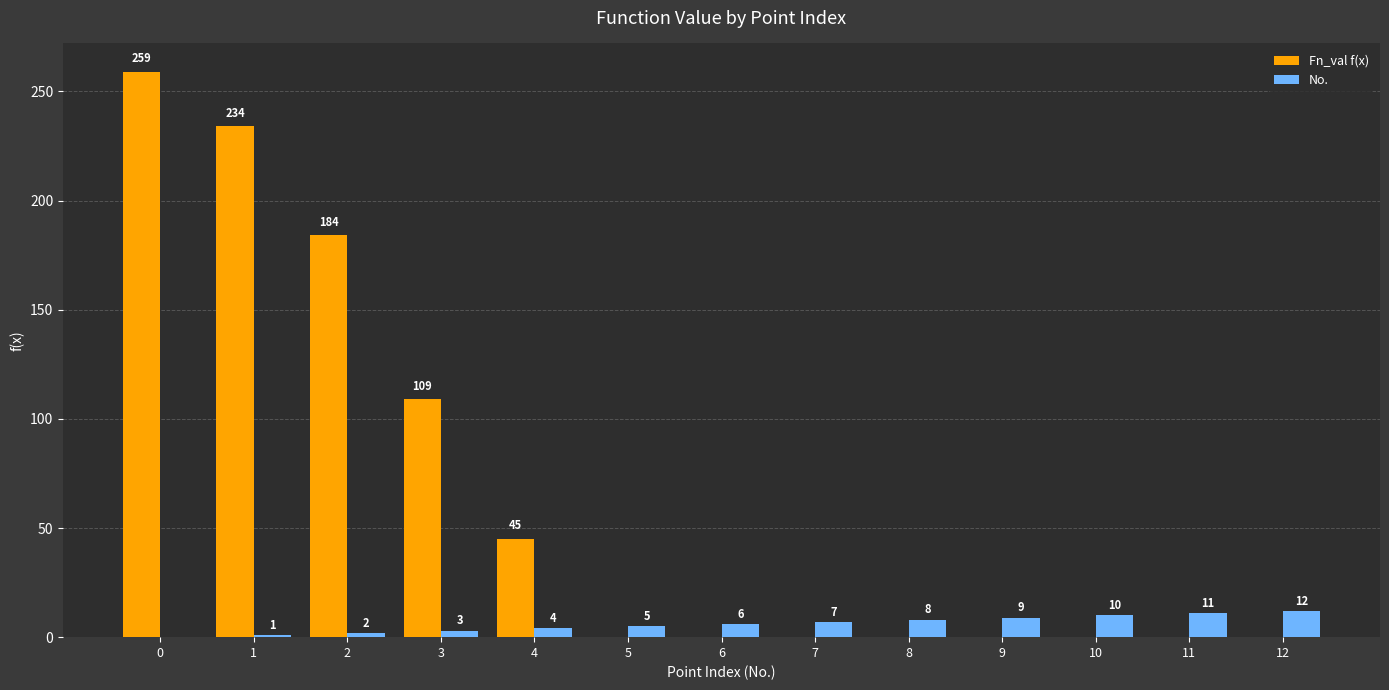

Where is No. nearest to the value 6?

6